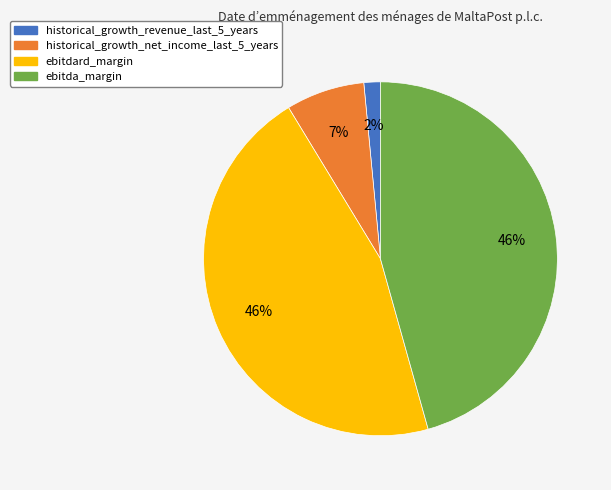

Count the number of slices in the pie.

4